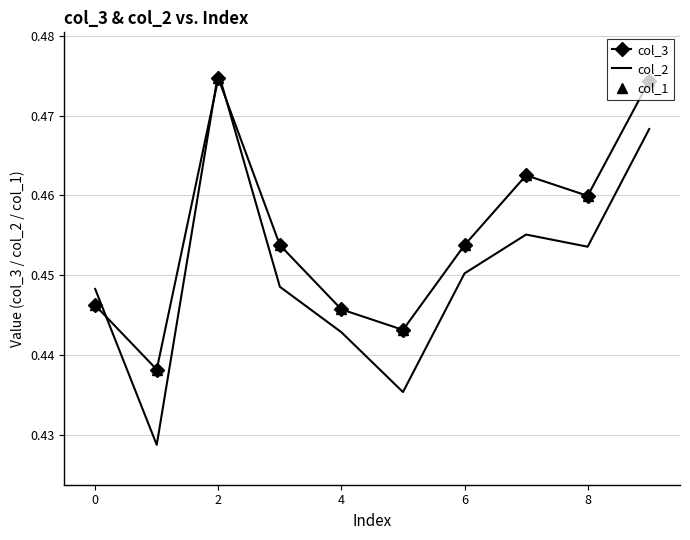

At which category is the sum across all series the highest?

2